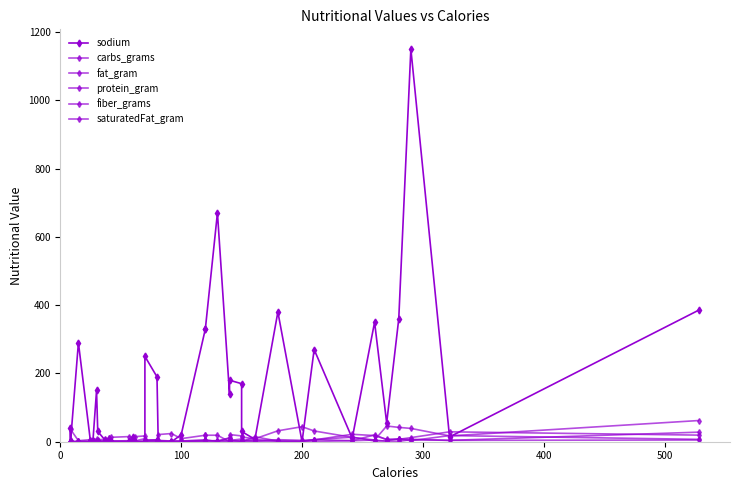

True or false: fat_gram has a value of 11.3 at 36.

False